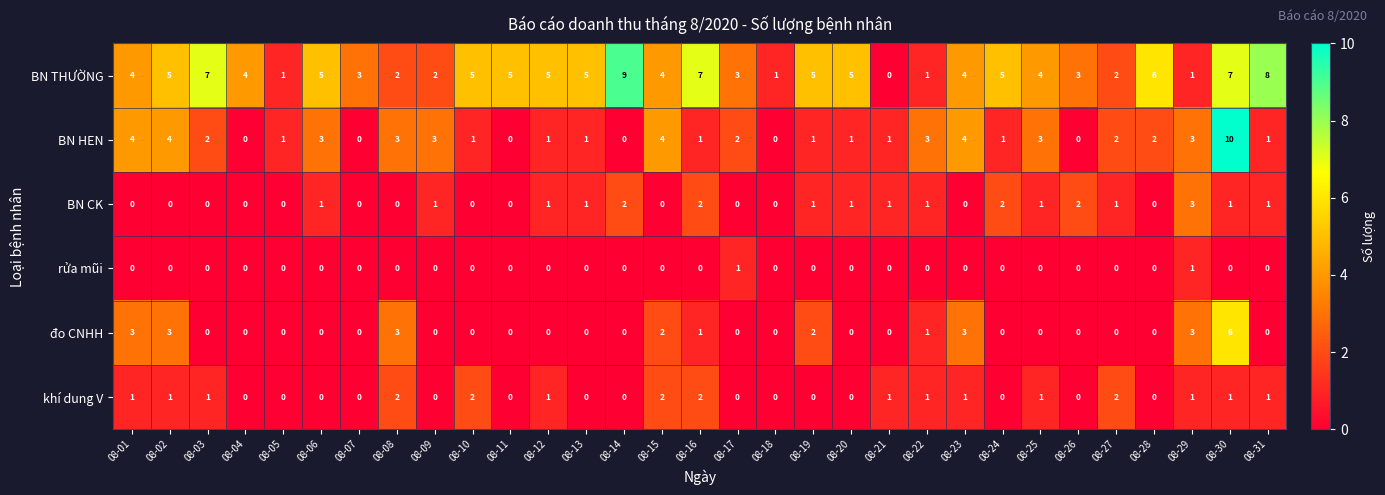

True or false: BN HEN has a value of 0 at 08-07.

True